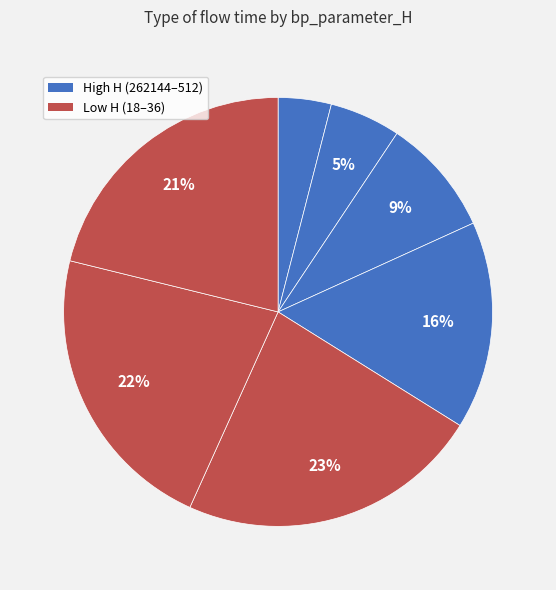

To the nearest percent, what is the difference between the largest and smallest slice percentages?

19%